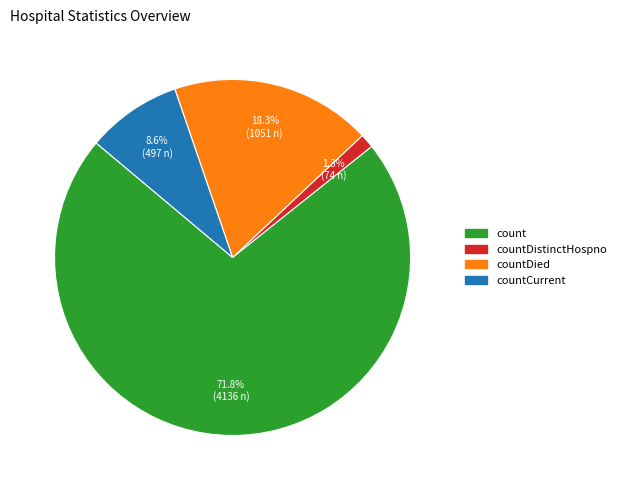

Is there any slice that represents more than half of the pie?

Yes